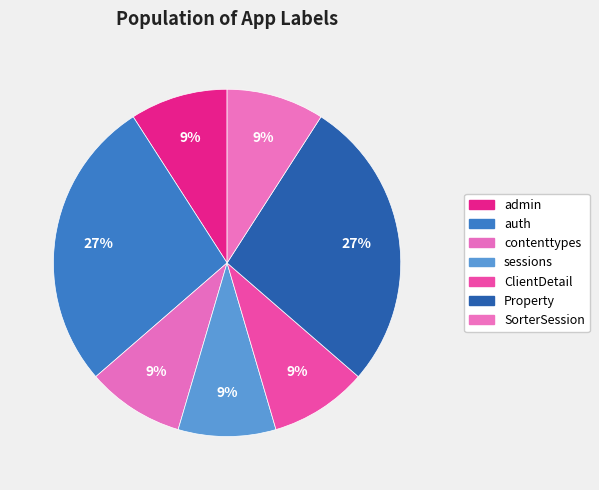

Count the number of slices in the pie.

7